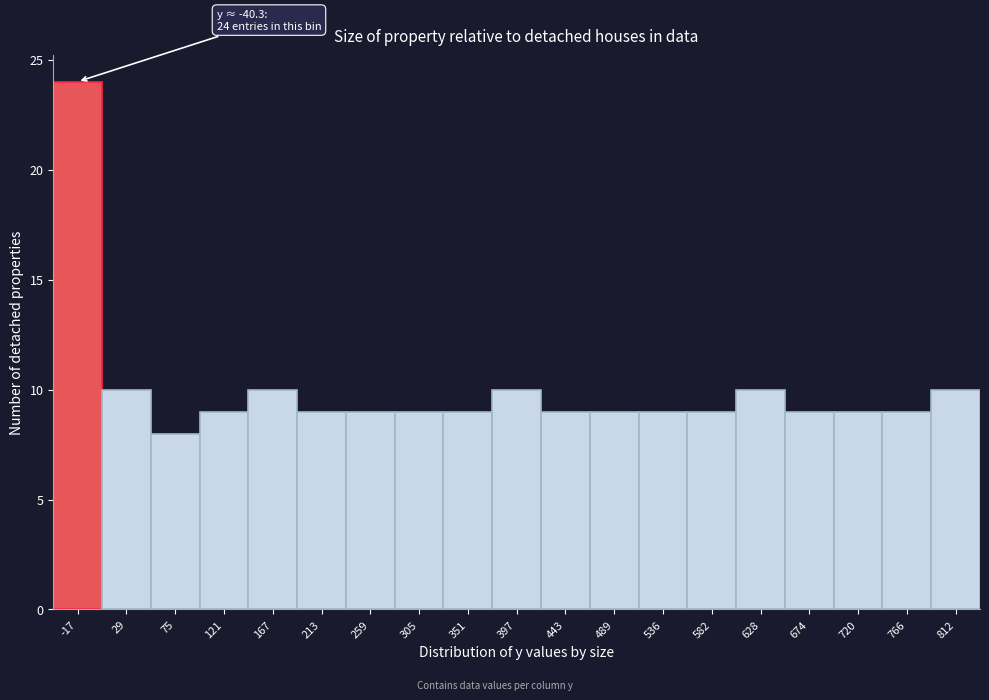

Which range on the x-axis has the tallest bar?

-40 to 5